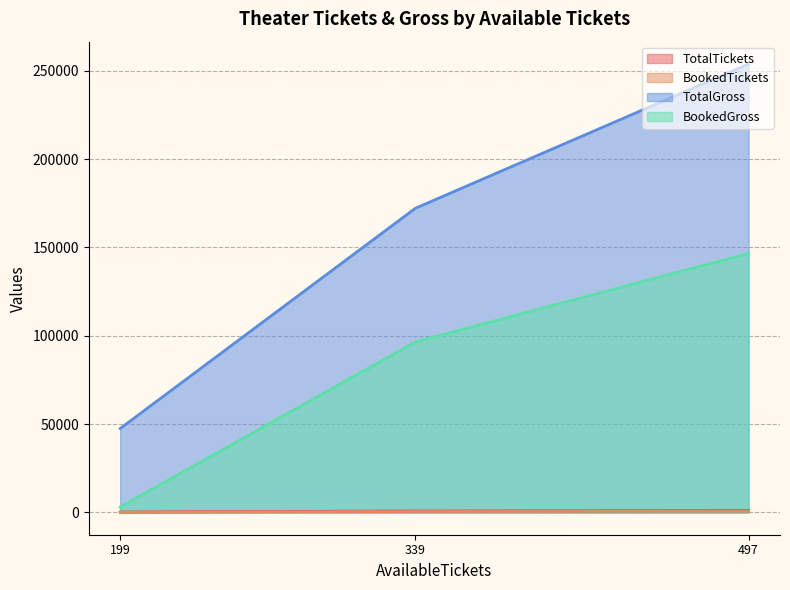

Where is TotalGross nearest to the value 150645?

339